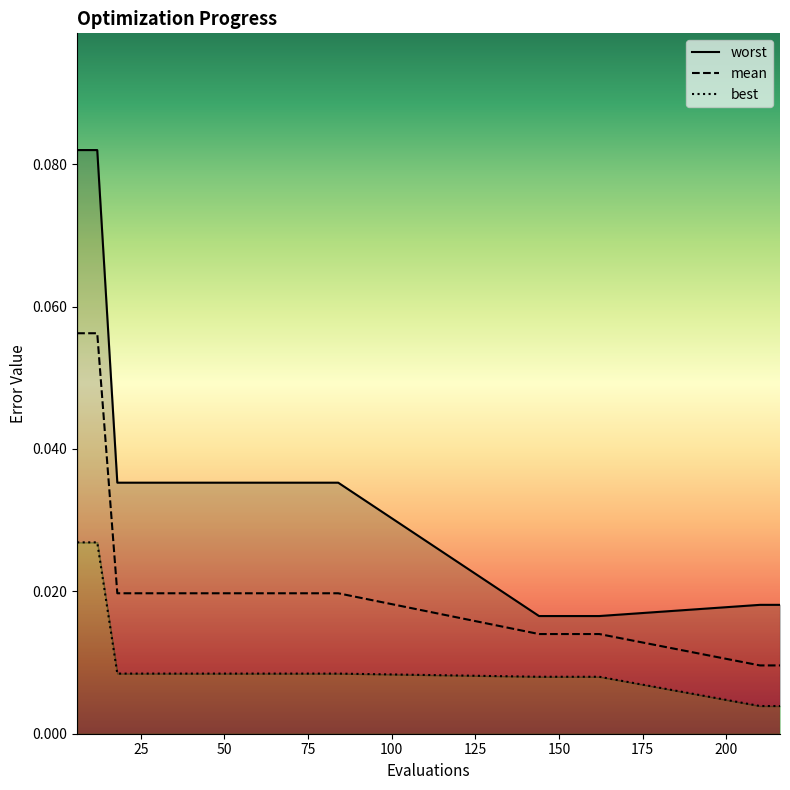

The value of best at 6 is 0.0. True or false?

False